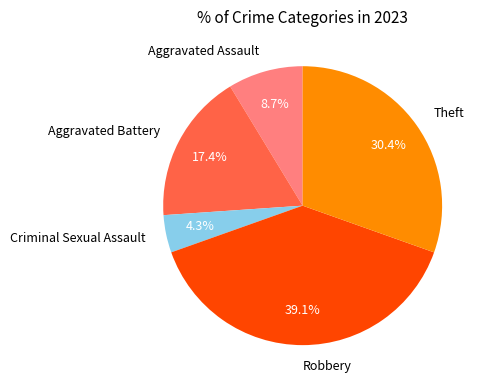

Is it true that Aggravated Battery is 25% of the pie?

False